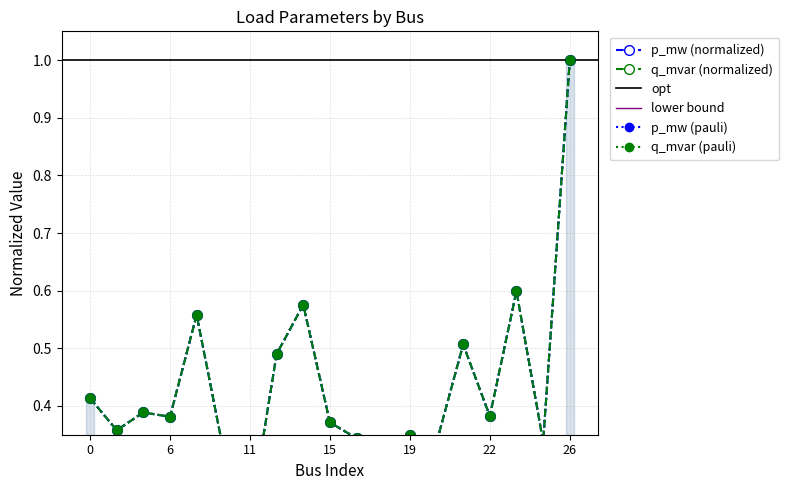

How many lines are shown in the chart?

2